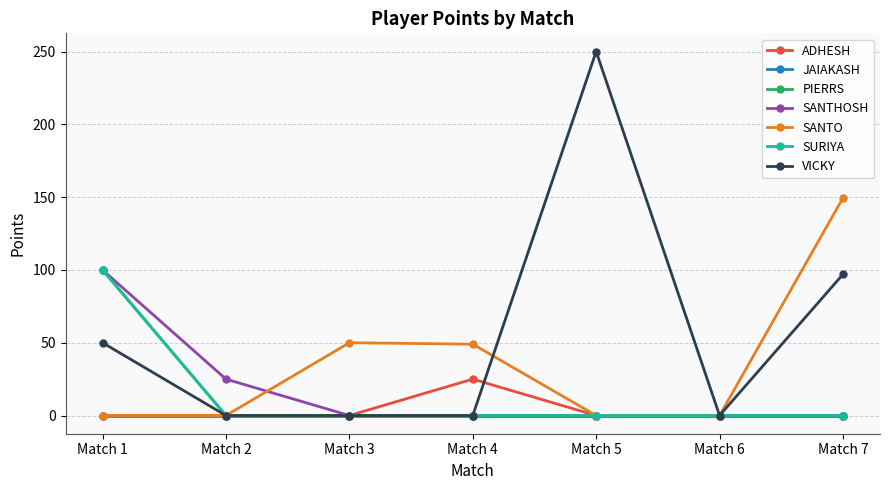

Reading left to right, list all the values displayed in this chart.

ADHESH: 0.0	0.0	0.0	25.0	0.0	0.0	0.0
PIERRS: 100.0	0.0	0.0	0.0	0.0	0.0	0.0
SANTHOSH: 100.0	25.0	0.0	0.0	0.0	0.0	0.0
SANTO: 0.0	0.0	50.0	49.0	0.0	0.0	149.5
SURIYA: 100.0	0.0	0.0	0.0	0.0	0.0	0.0
VICKY: 50.0	0.0	0.0	0.0	250.0	0.0	97.0